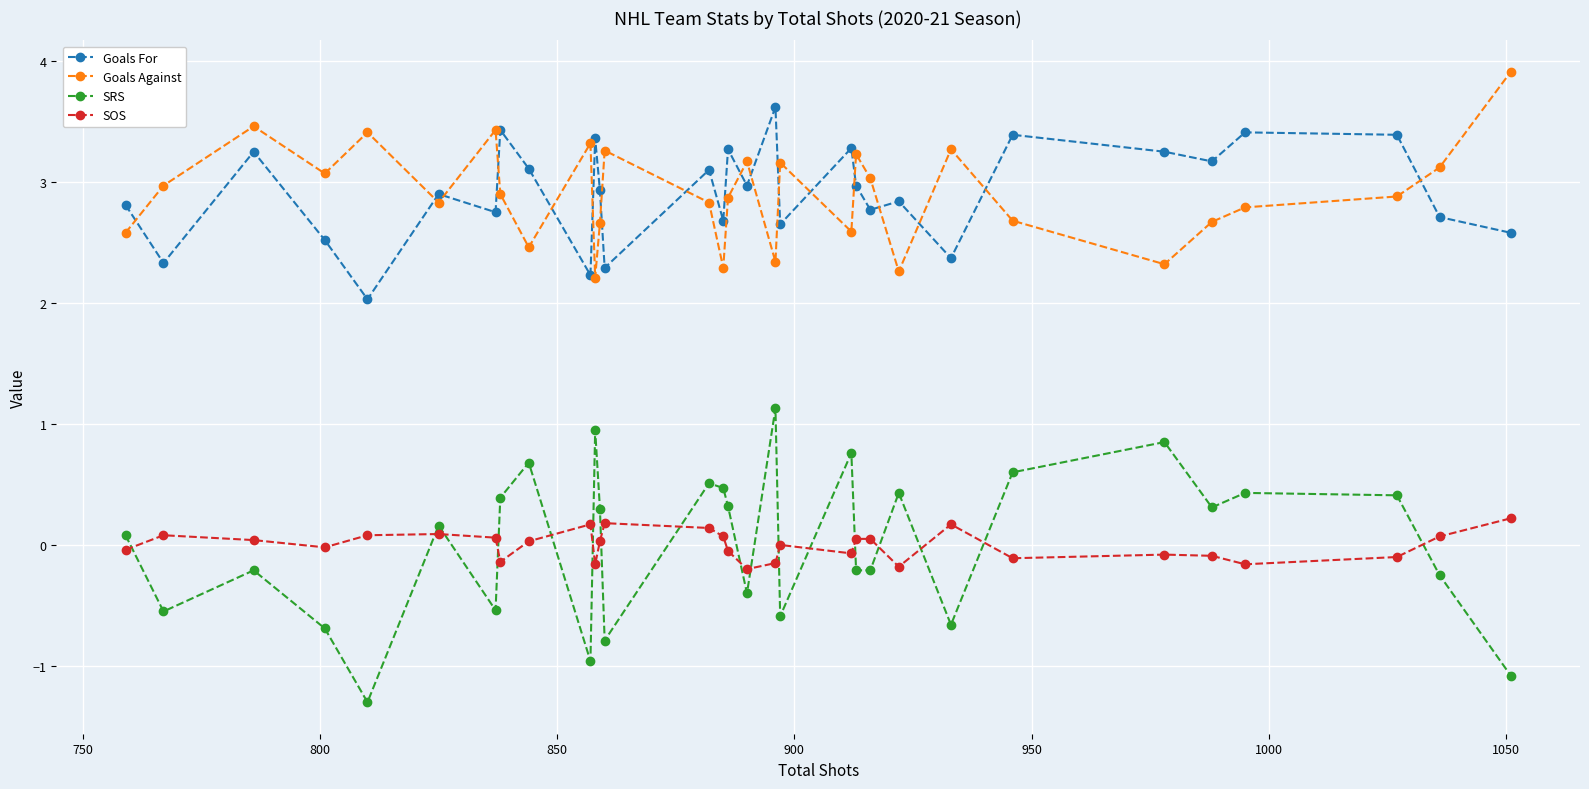

True or false: SRS has more than 0 points higher than both neighbors.

True